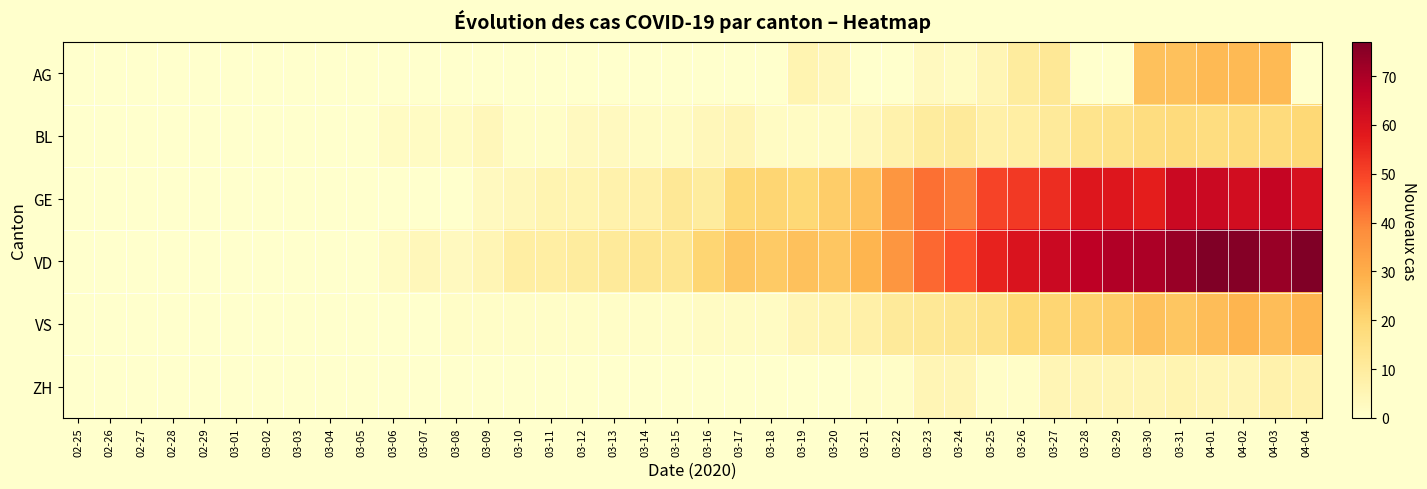

At how many categories does at least one series exceed 6?

26